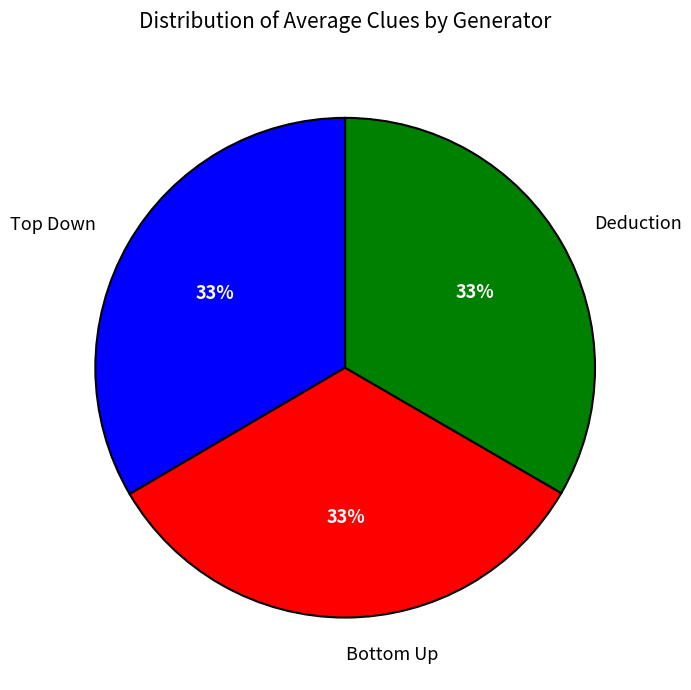

Is there a majority slice in this chart?

No